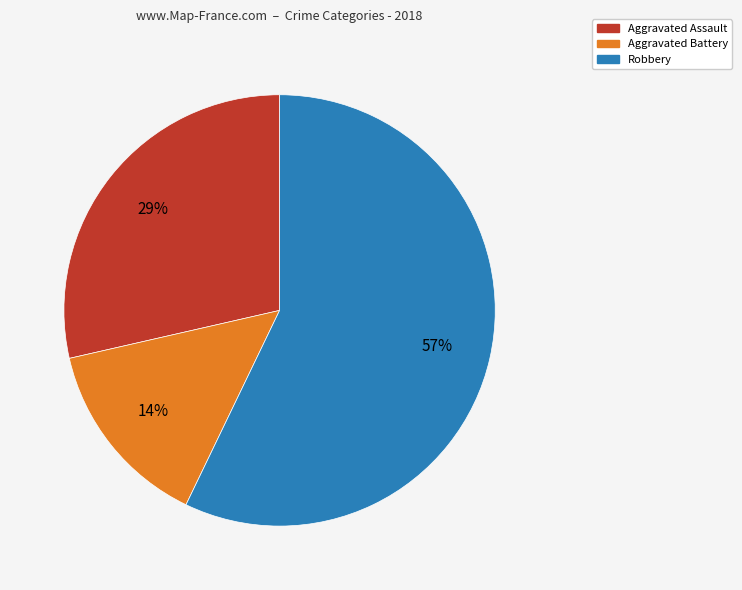

Is the sum of Aggravated Assault and Aggravated Battery greater than half?

No